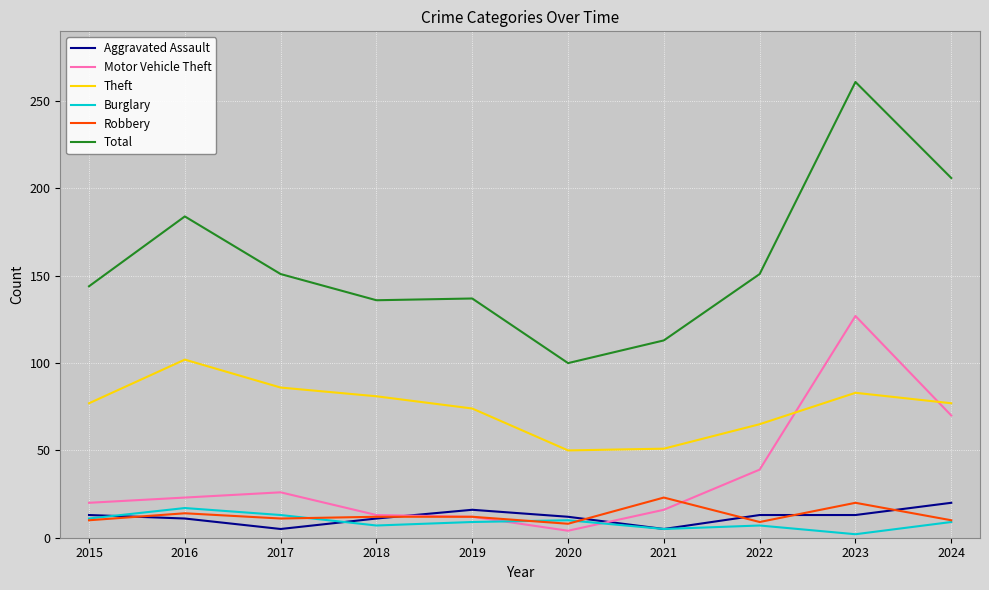

True or false: Aggravated Assault has a value of 32 at 2024.

False